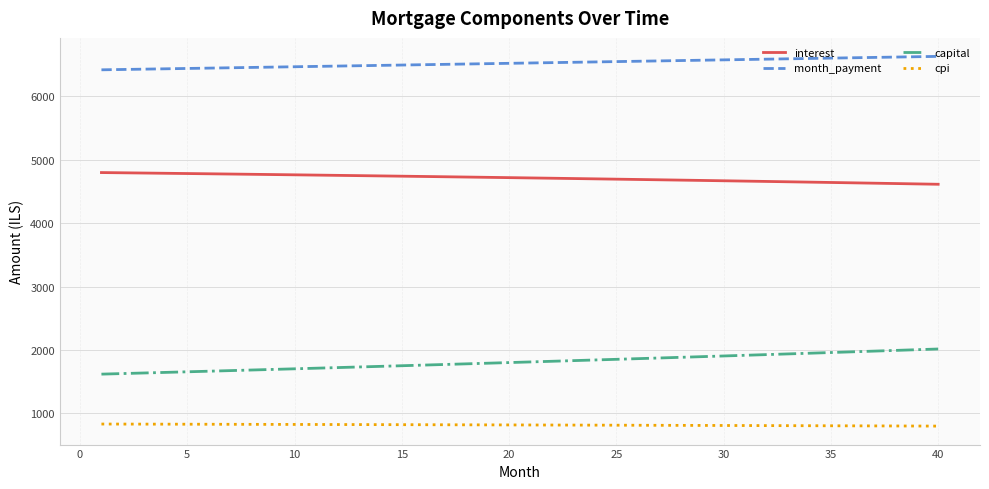

What is the average value of the cpi series?

817.6